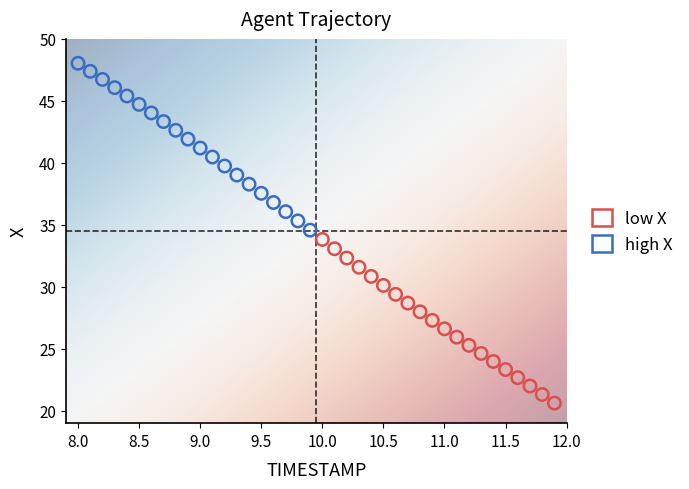

Which series has the widest spread of Y values?

high X